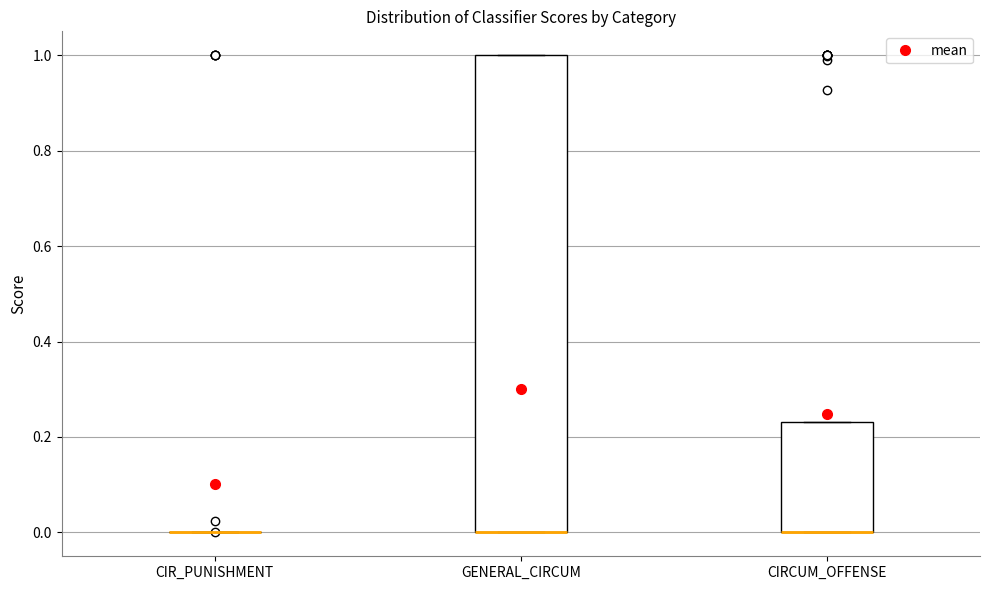

Comparing the boxes themselves (not the whiskers), which one is the tallest?

GENERAL_CIRCUM